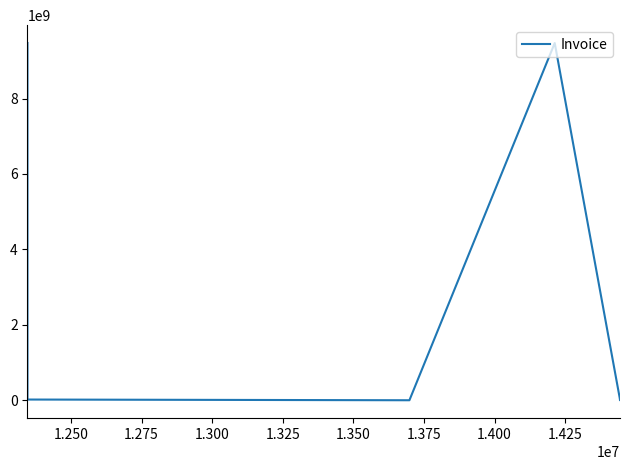

What is the average value?

2376276847.5